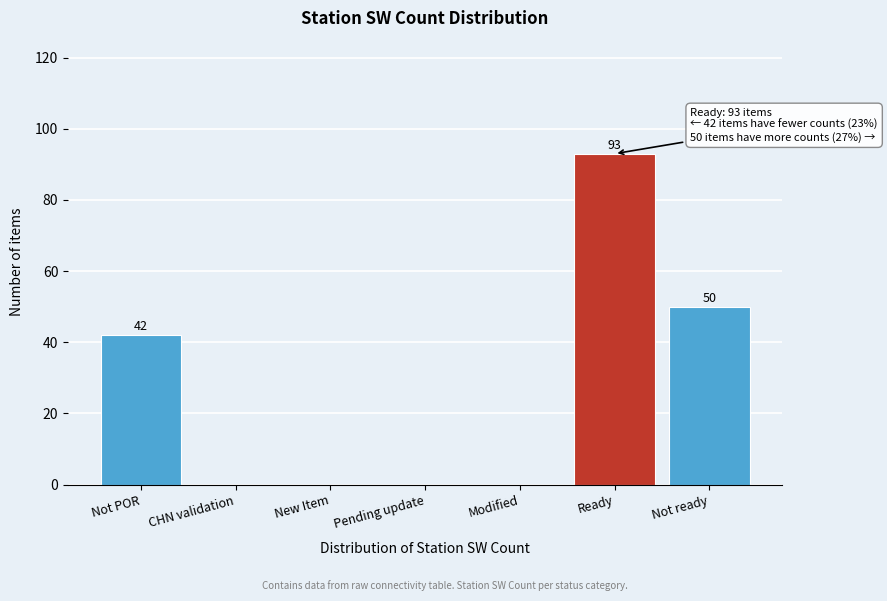

Reading left to right, extract all data points from this chart.

Not POR=42	CHN validation=0	New Item=0	Pending update=0	Modified=0	Ready=93	Not ready=50